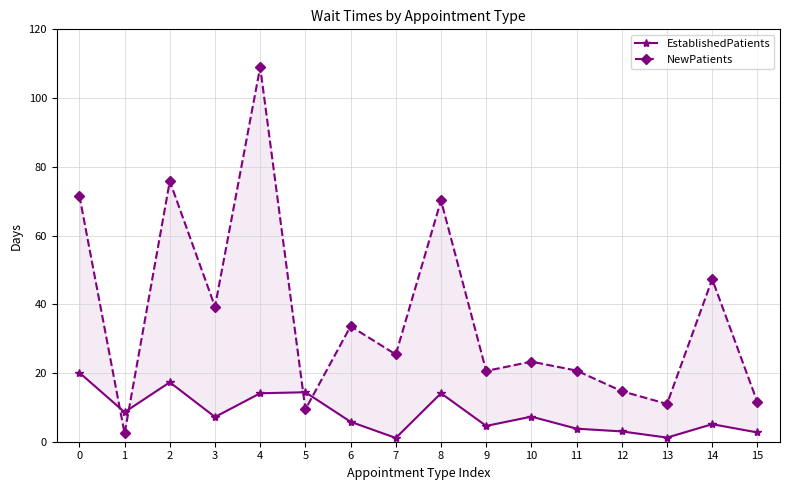

Is it true that NewPatients equals 25.4 at 7?

True